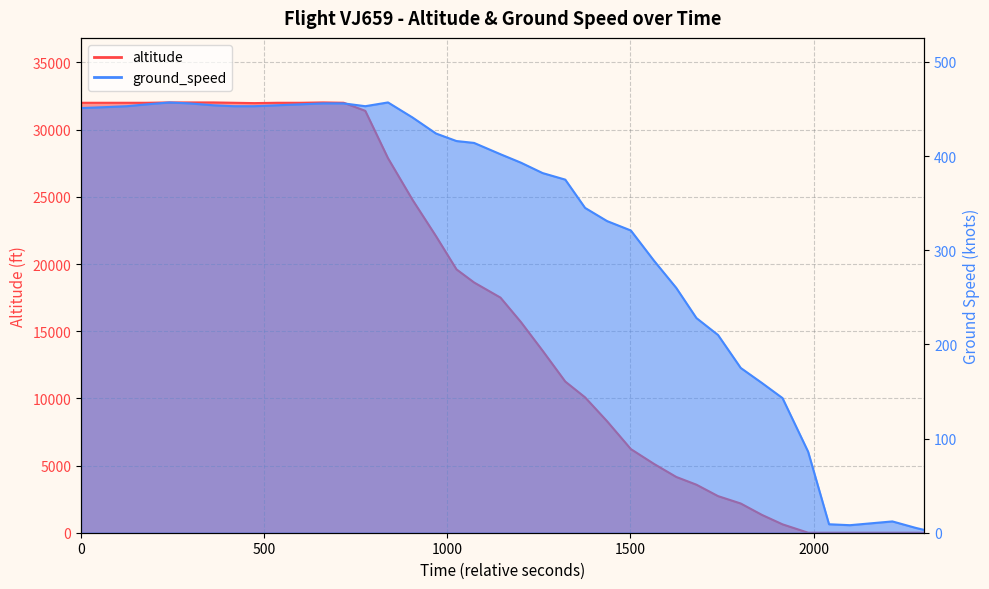

At which category does the data reach its first local peak?

11